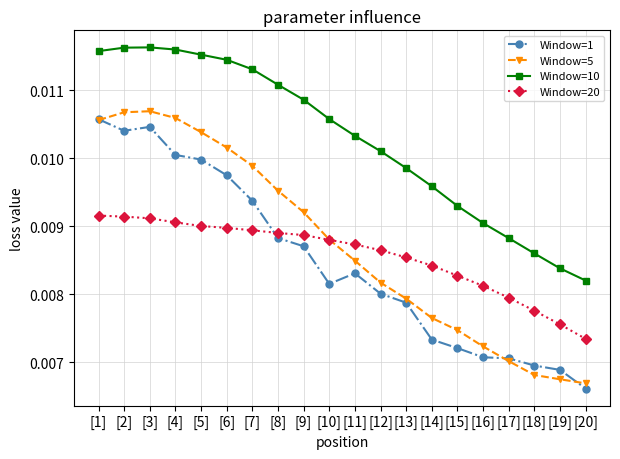

True or false: Window=1 has more than 0 points higher than both neighbors.

True